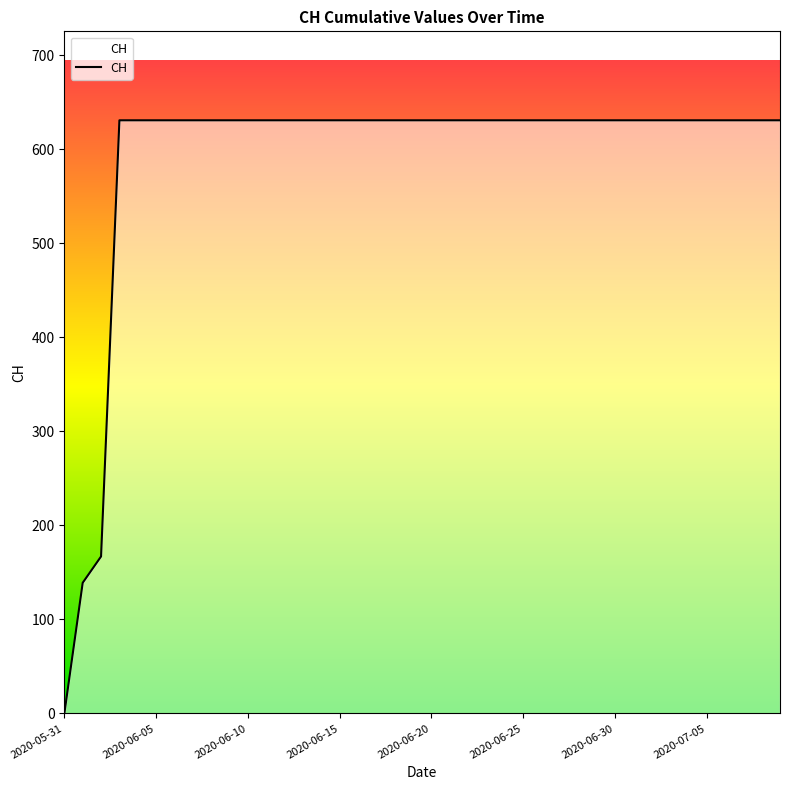

What is the difference between the maximum and minimum values?

631